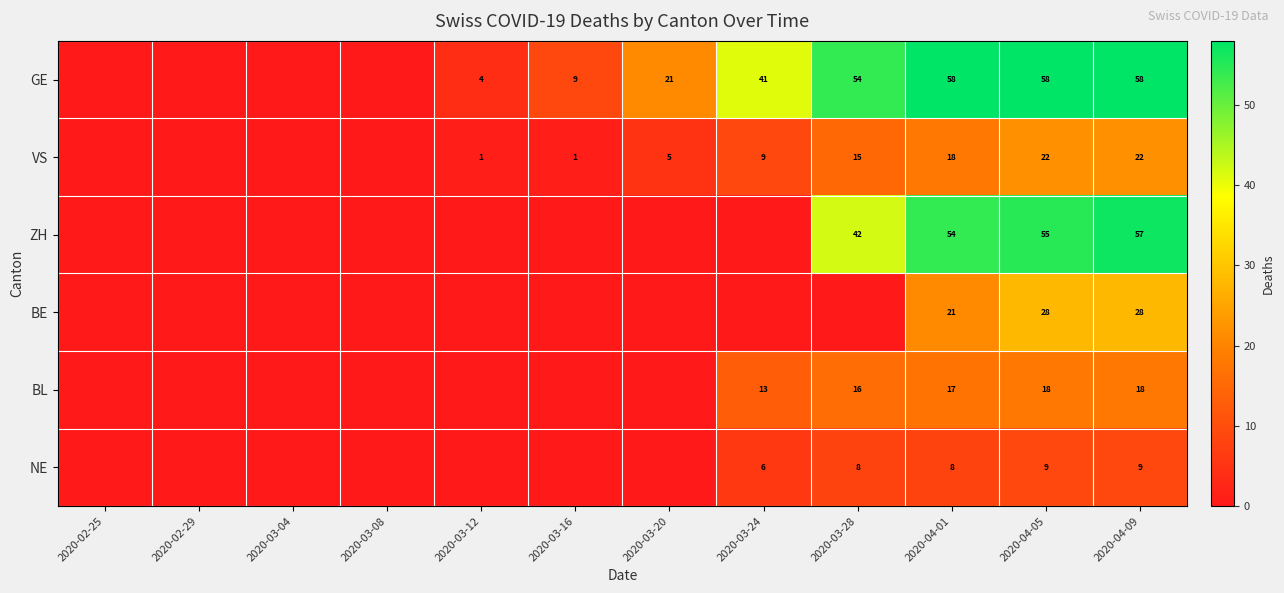

True or false: VS has a value of 1 at 2020-03-16.

True